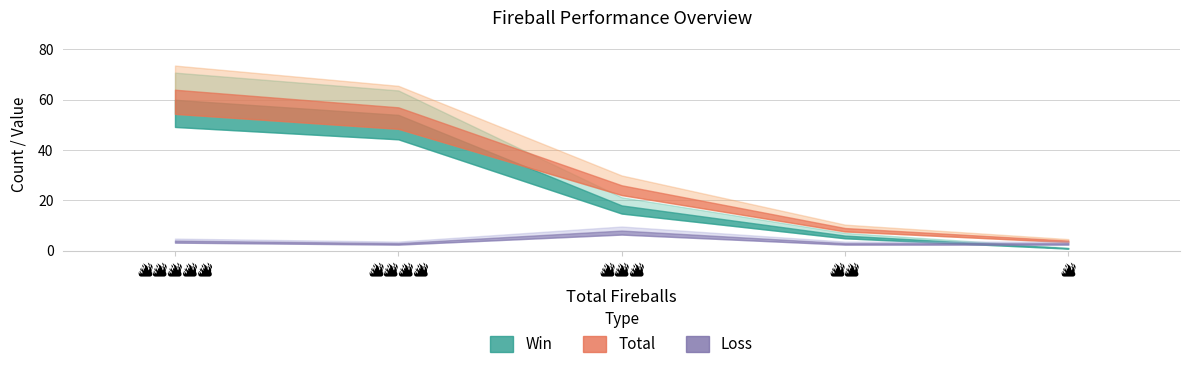

How many categories are shown in the chart?

5